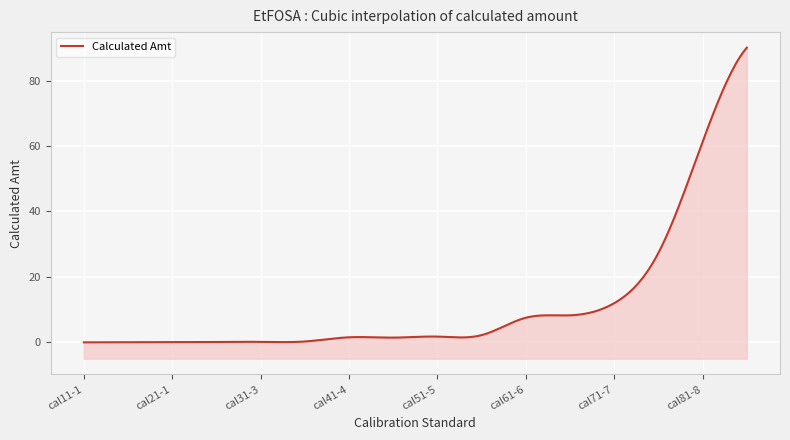

At which label does the data first exceed 1?

cal41-4